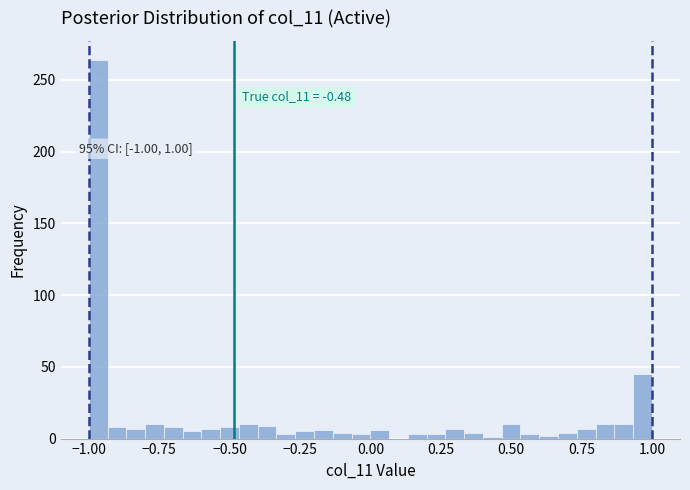

Around what value on the x-axis is the tallest bar? Give the approximate position of its centre, as read against the axis.

-0.95